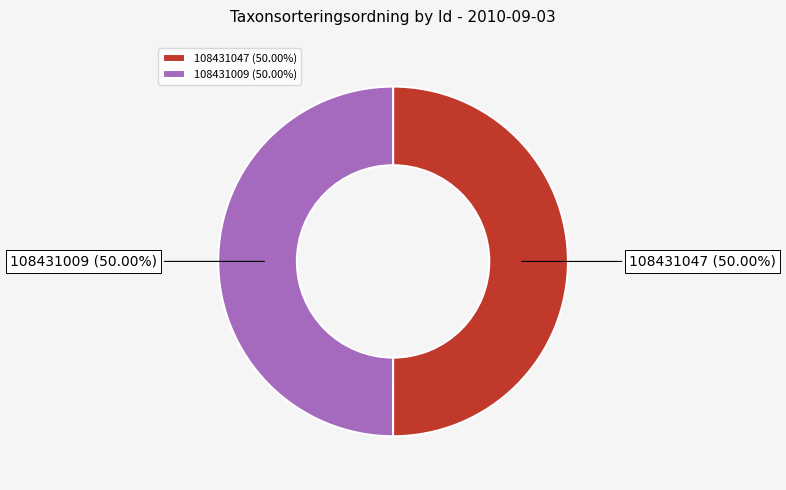

Is the sum of 108431009 and 108431047 greater than half?

Yes